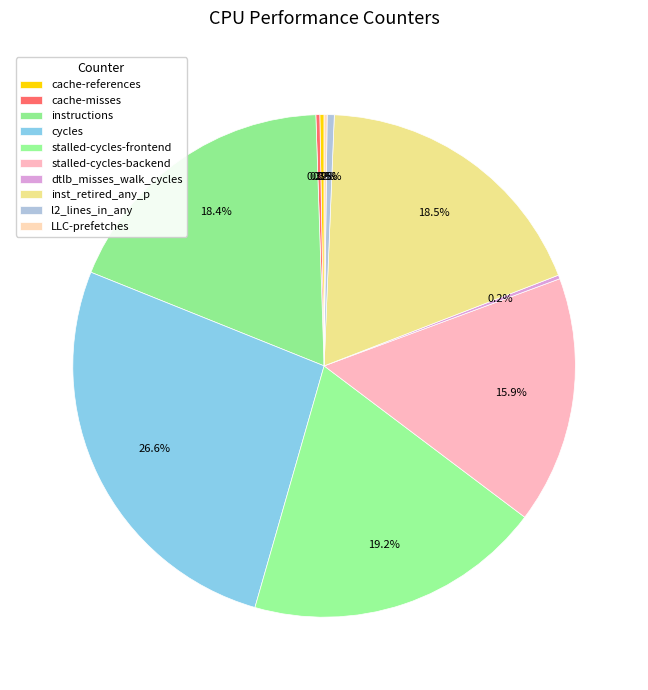

Is dtlb_misses_walk_cycles the majority of the pie?

No